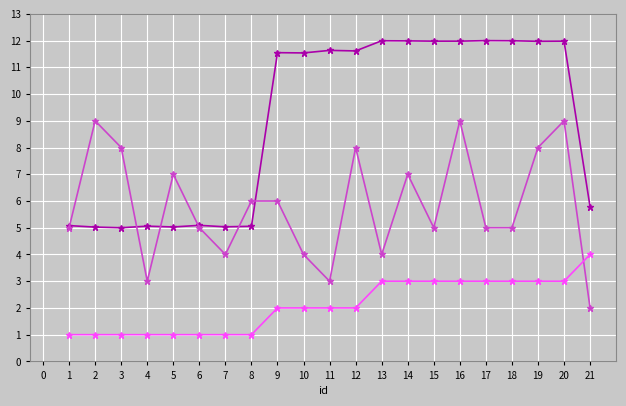

What is the spread (max minus min) of values at 8?

5.0